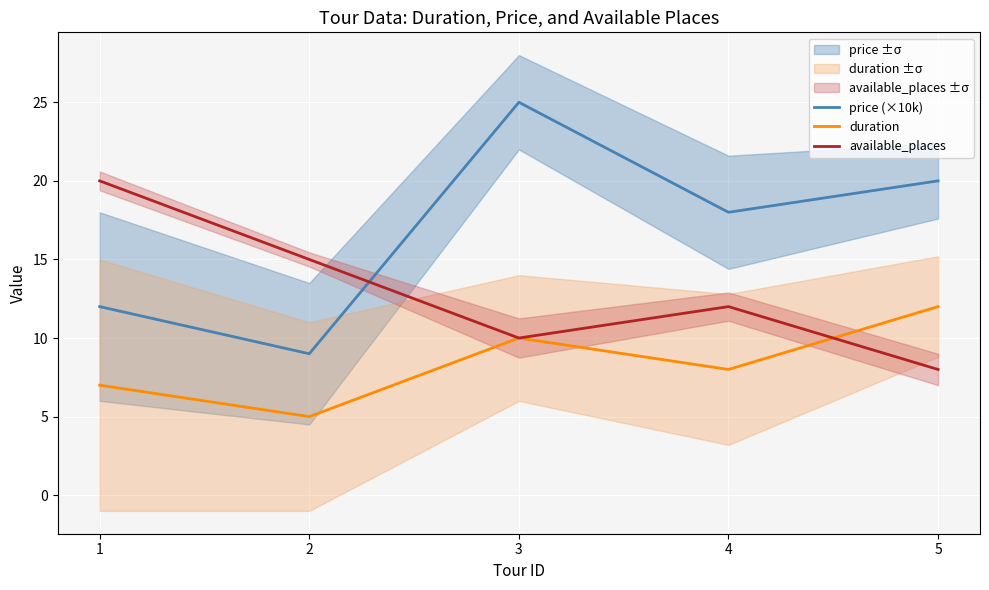

How many data points in duration are less than 8?

2